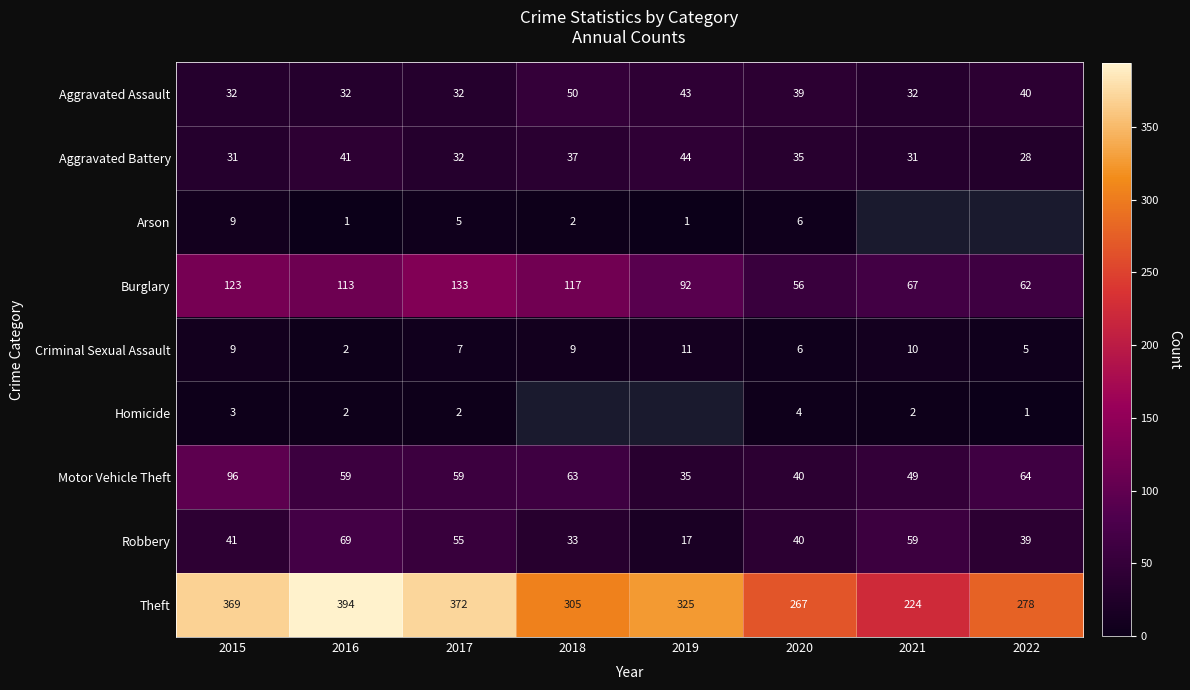

Rank the categories by Robbery value from highest to lowest.

2016, 2021, 2017, 2015, 2020, 2022, 2018, 2019